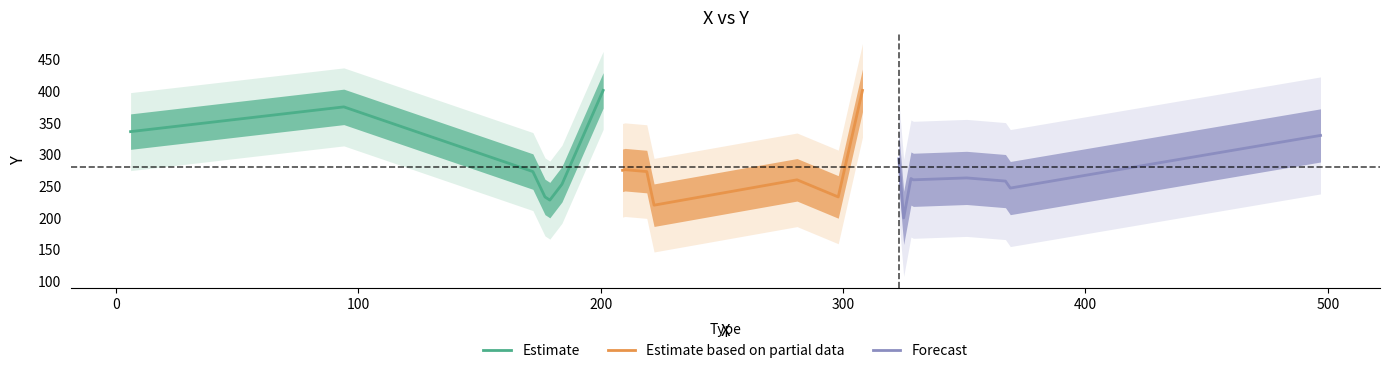

What is the value of the 20th point from the left?

375